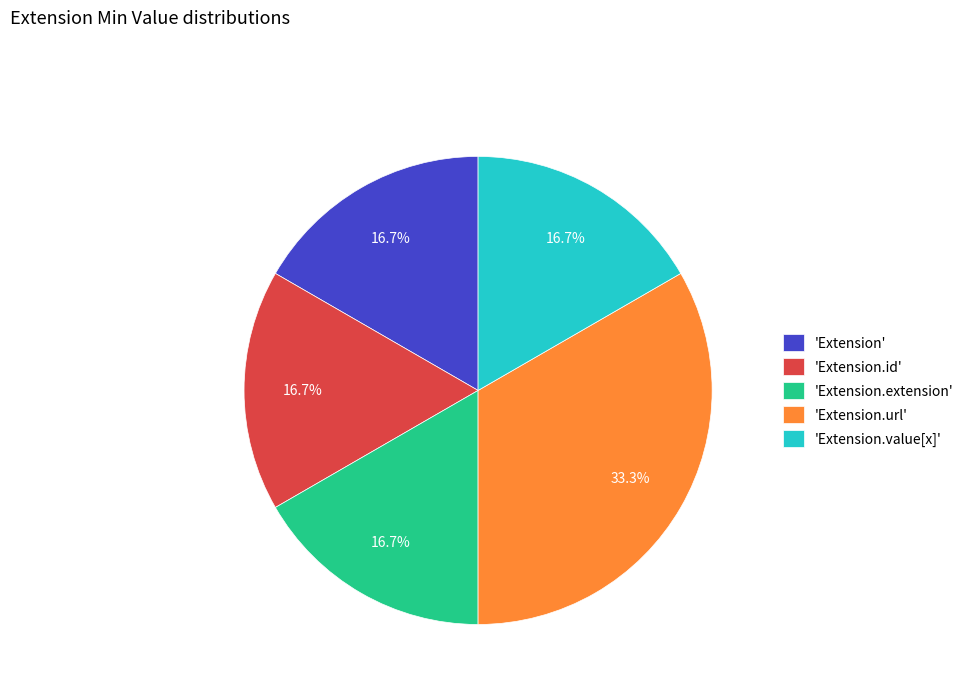

Is there any slice that represents more than half of the pie?

No